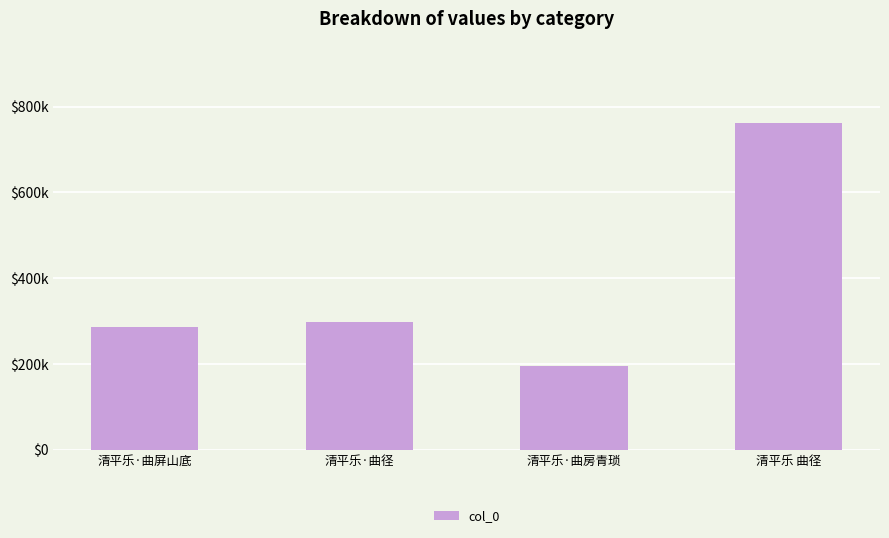

Approximately how many times larger is the value at 清平乐·曲屏山底 compared to 清平乐 曲径?

0.4